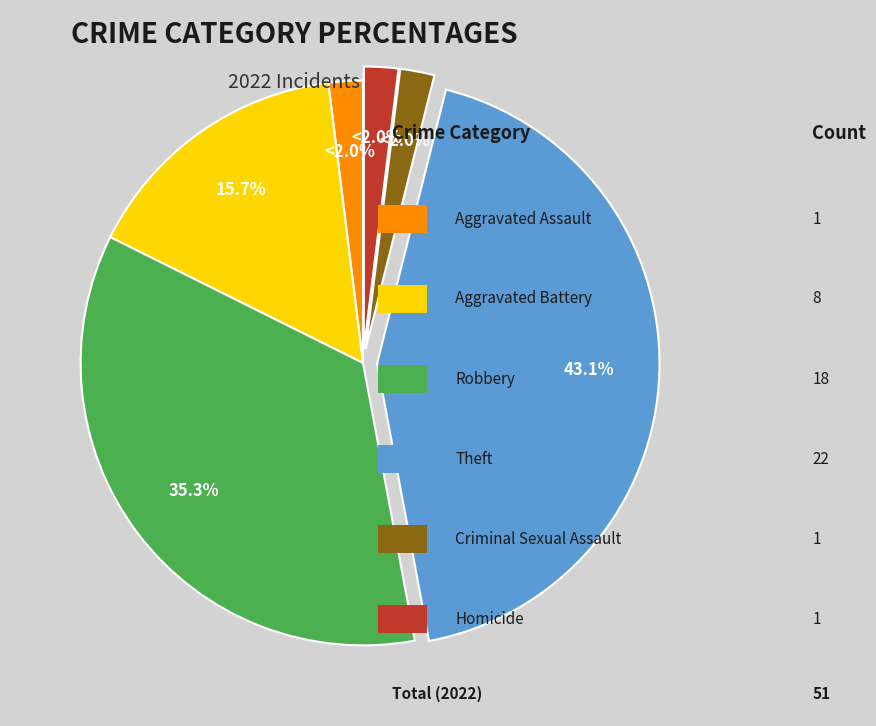

Does any single category account for the majority?

No